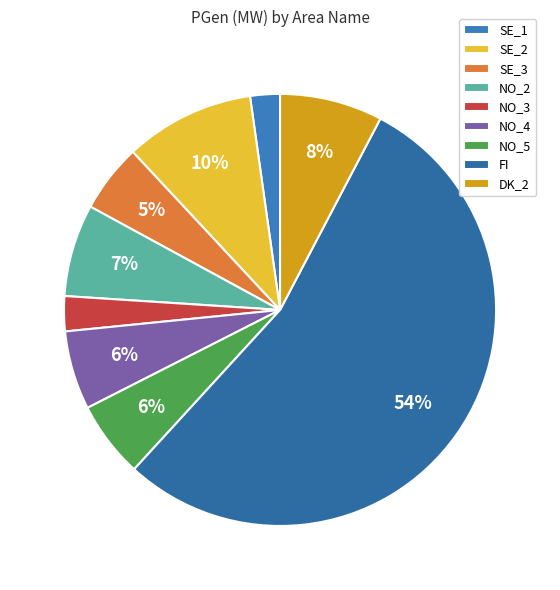

To the nearest percent, what is the difference between the SE_2 and FI slice percentages?

44%